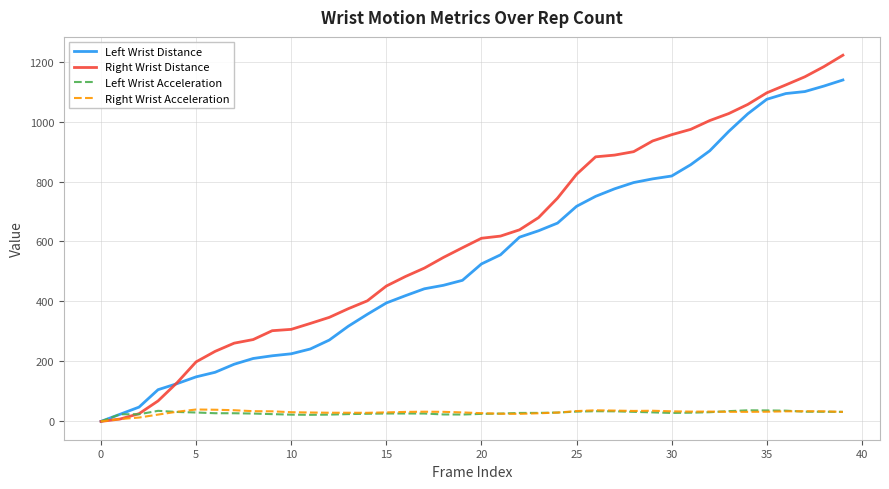

Which series has the largest range (max minus min)?

Right Wrist Distance